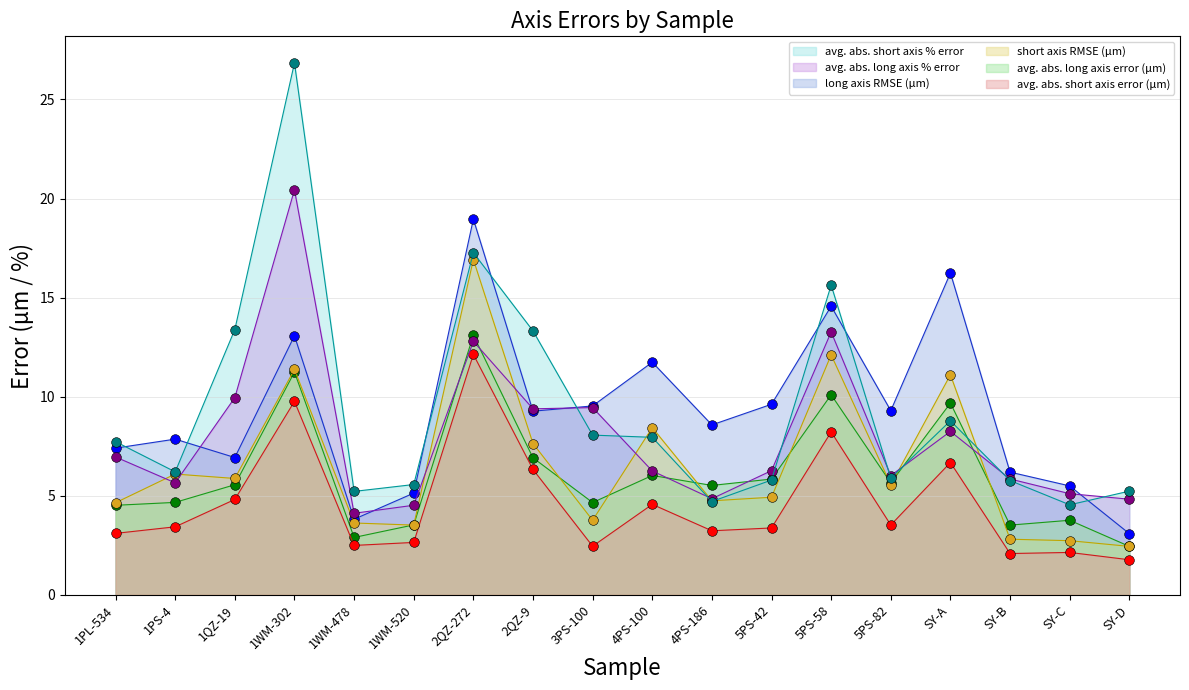

What are all the series names shown in the legend?

avg. abs. long axis error (μm), avg. abs. short axis error (μm), long axis RMSE (μm), short axis RMSE (μm), avg. abs. long axis % error, avg. abs. short axis % error